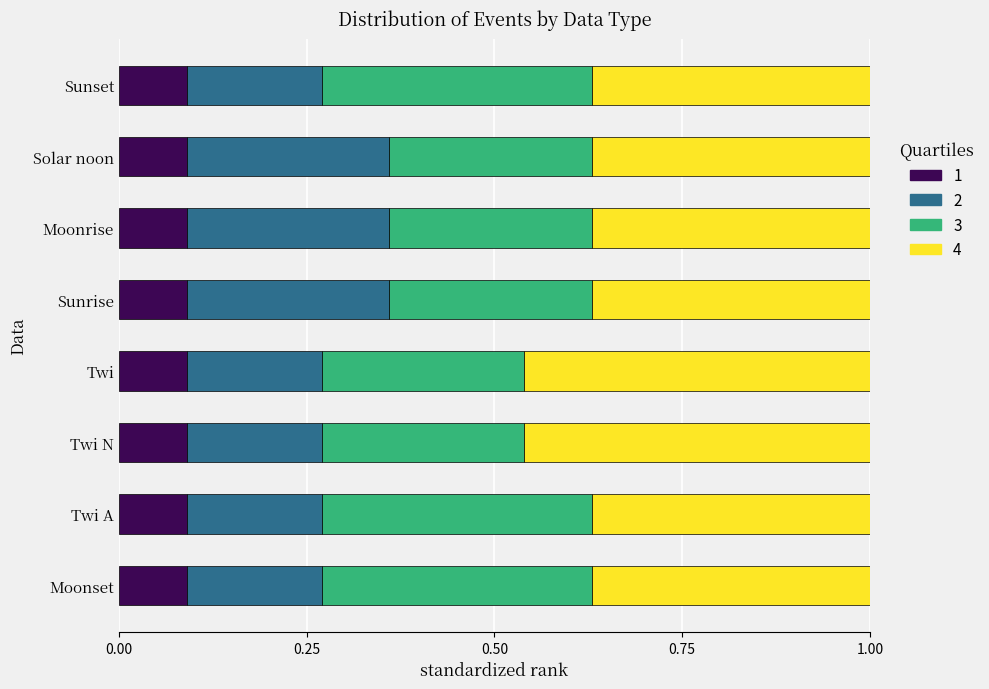

What is the total value across all series at Moonrise?

1.0